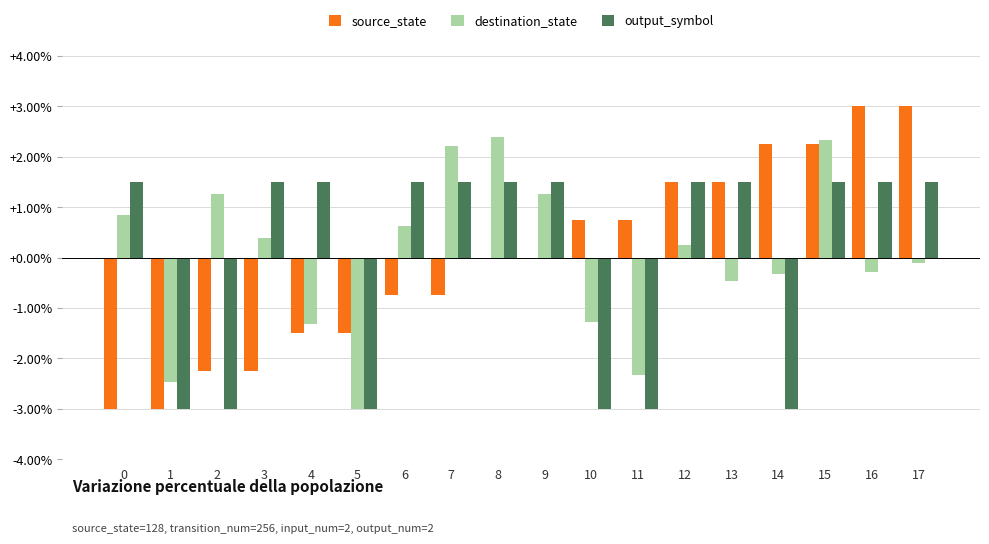

Which series has the largest range (max minus min)?

source_state